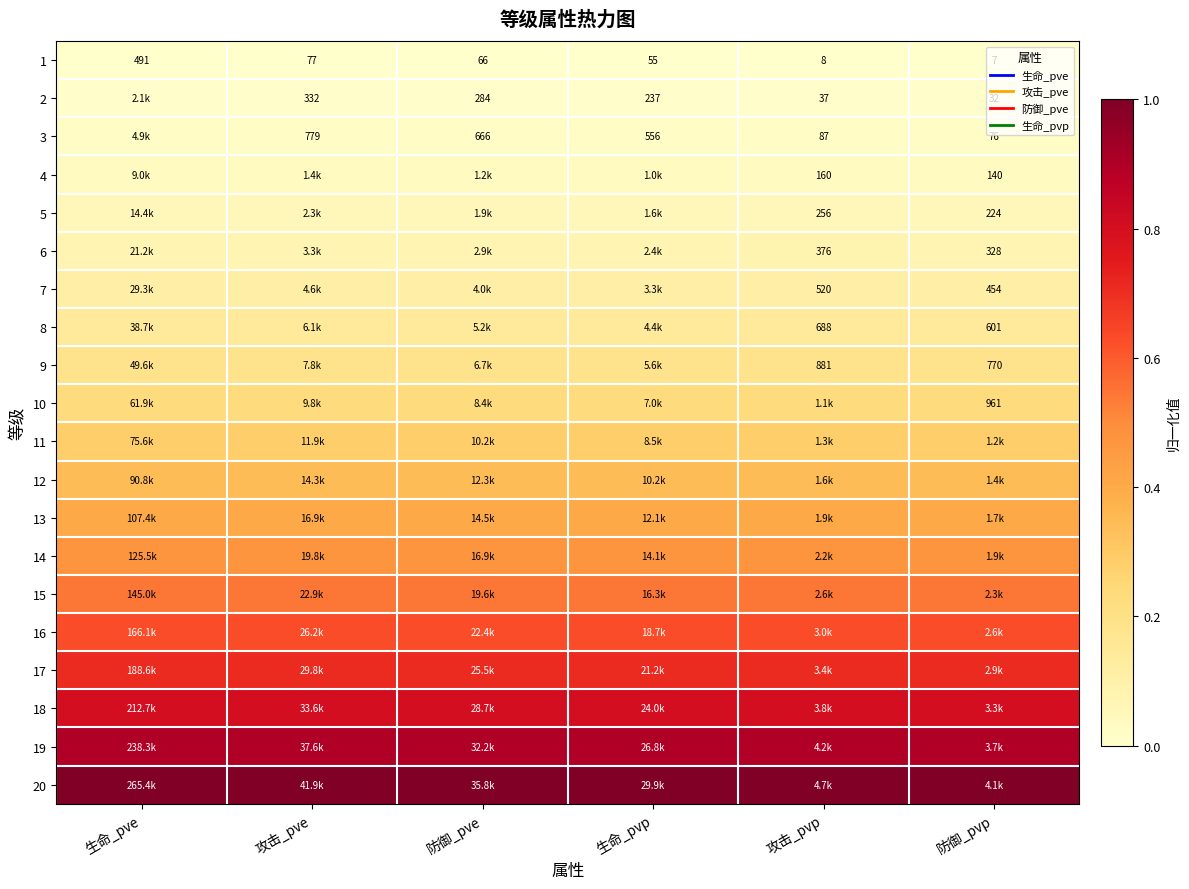

How many data points does each series have?

6